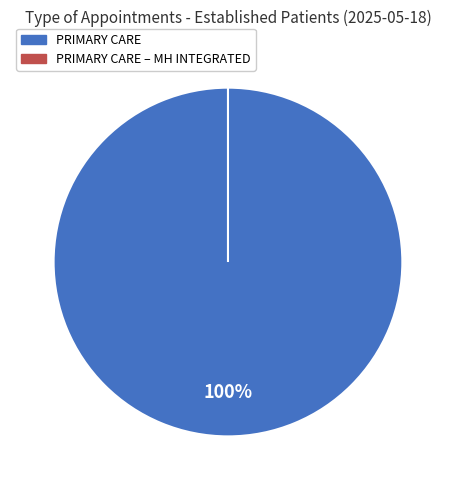

Which category has the smallest portion of the pie?

PRIMARY CARE - MENTAL HEALTH INTEGRATED